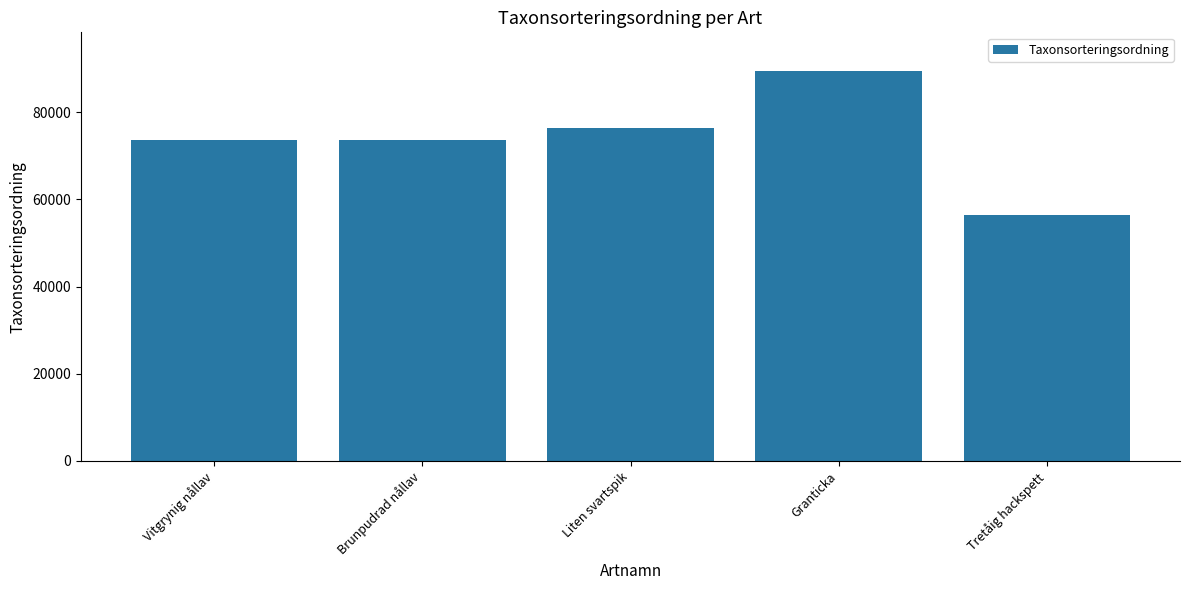

Read the value at Tretåig hackspett.

56395